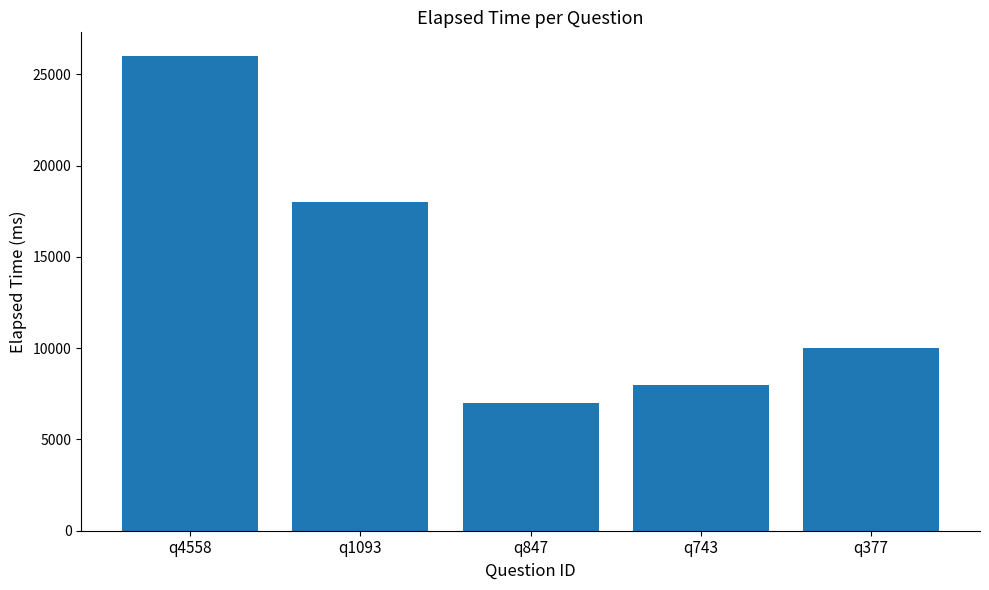

What is the approximate value at q743, to the nearest 50?

8000